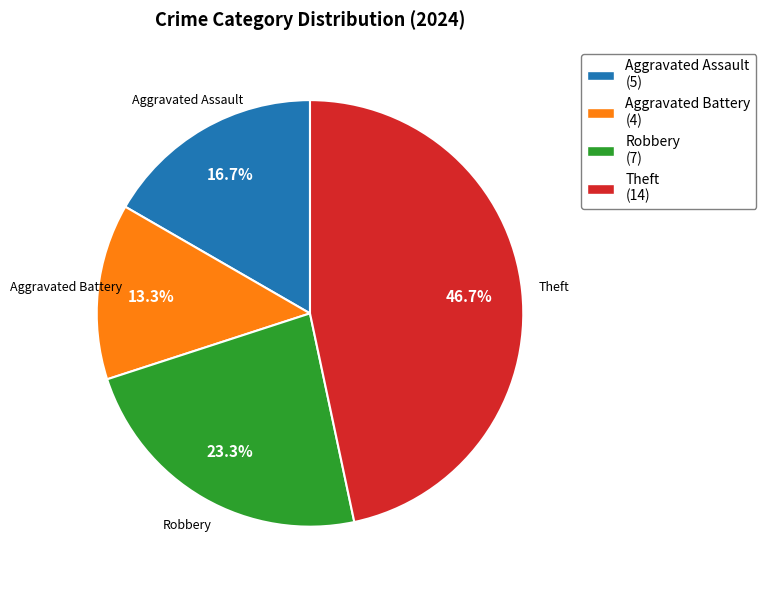

To the nearest percent, what is the difference between the largest and smallest slice percentages?

33%